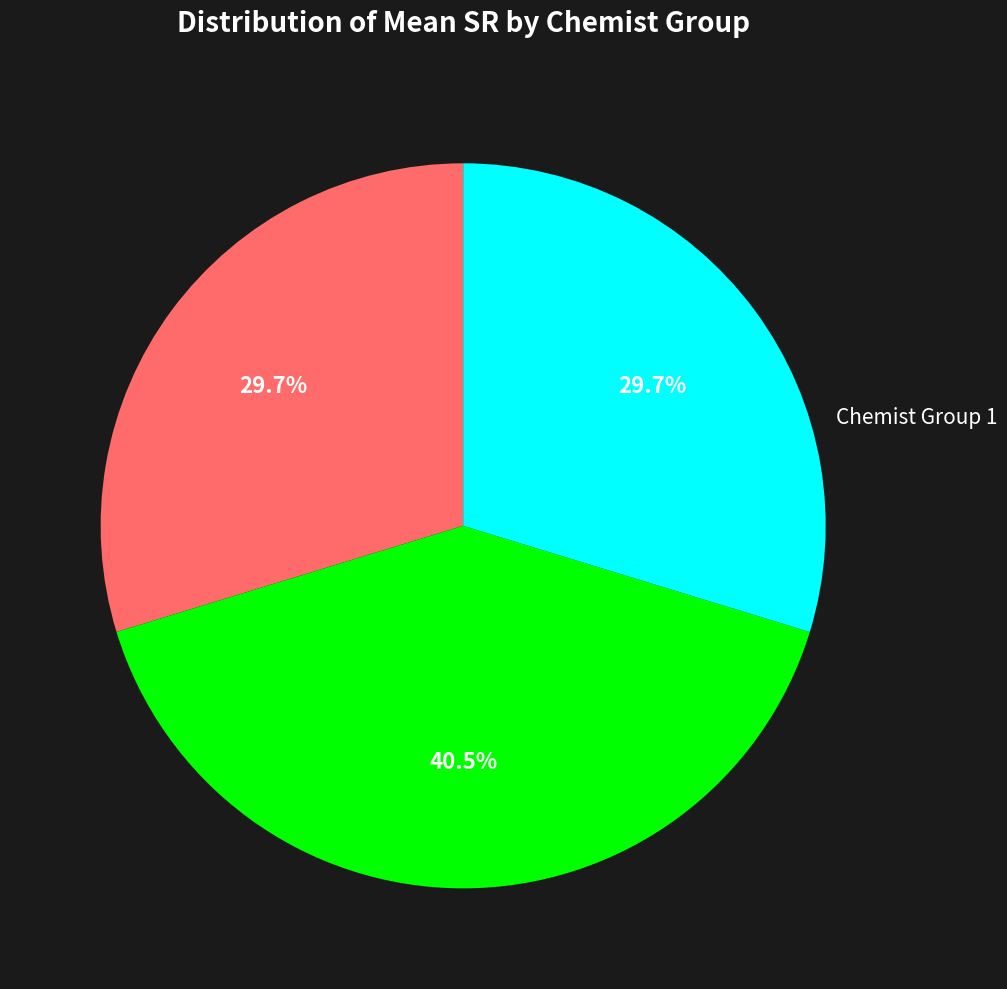

Between Chemist Group 3 and Chemist Group 2, which is larger?

Chemist Group 2